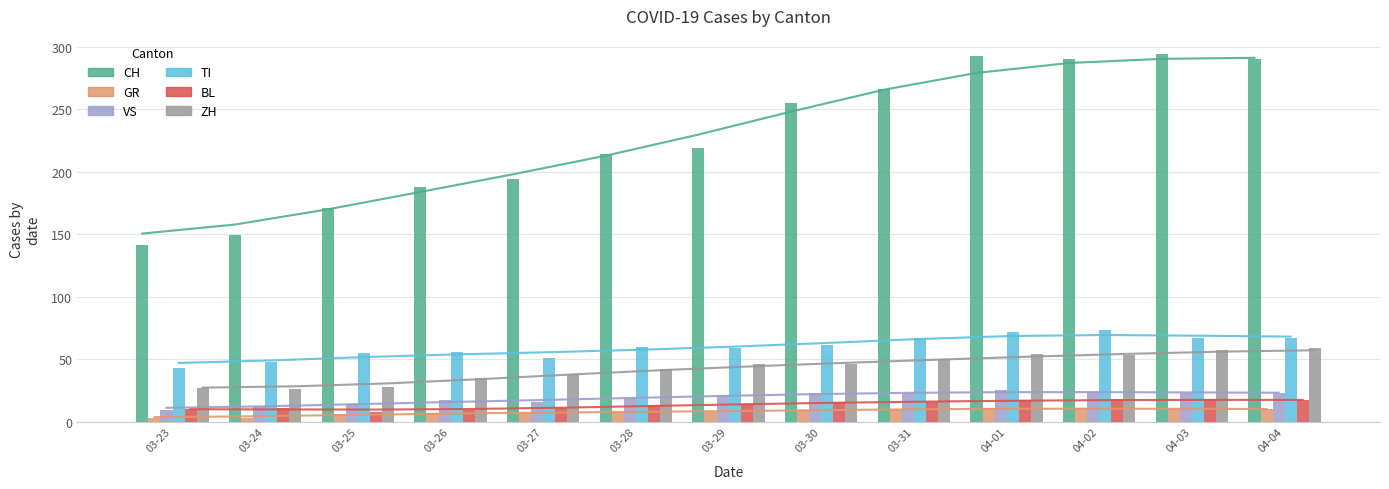

What is the spread (max minus min) of values at 04-01?

282